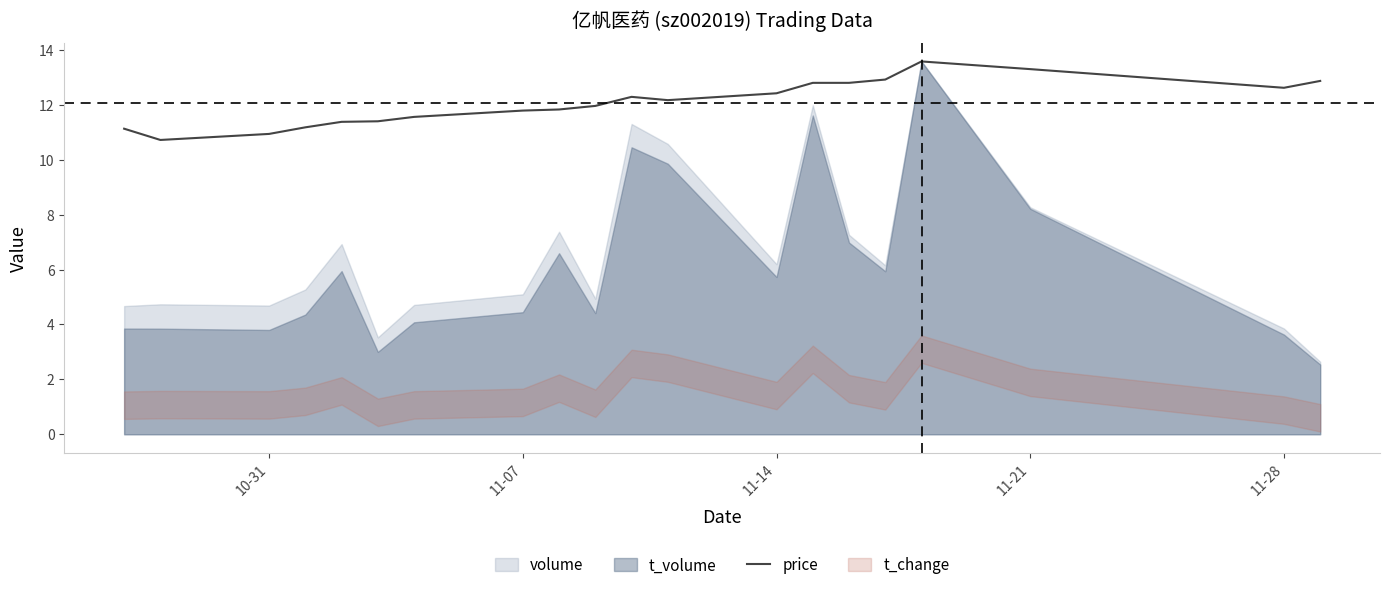

How many lines are shown in the chart?

1